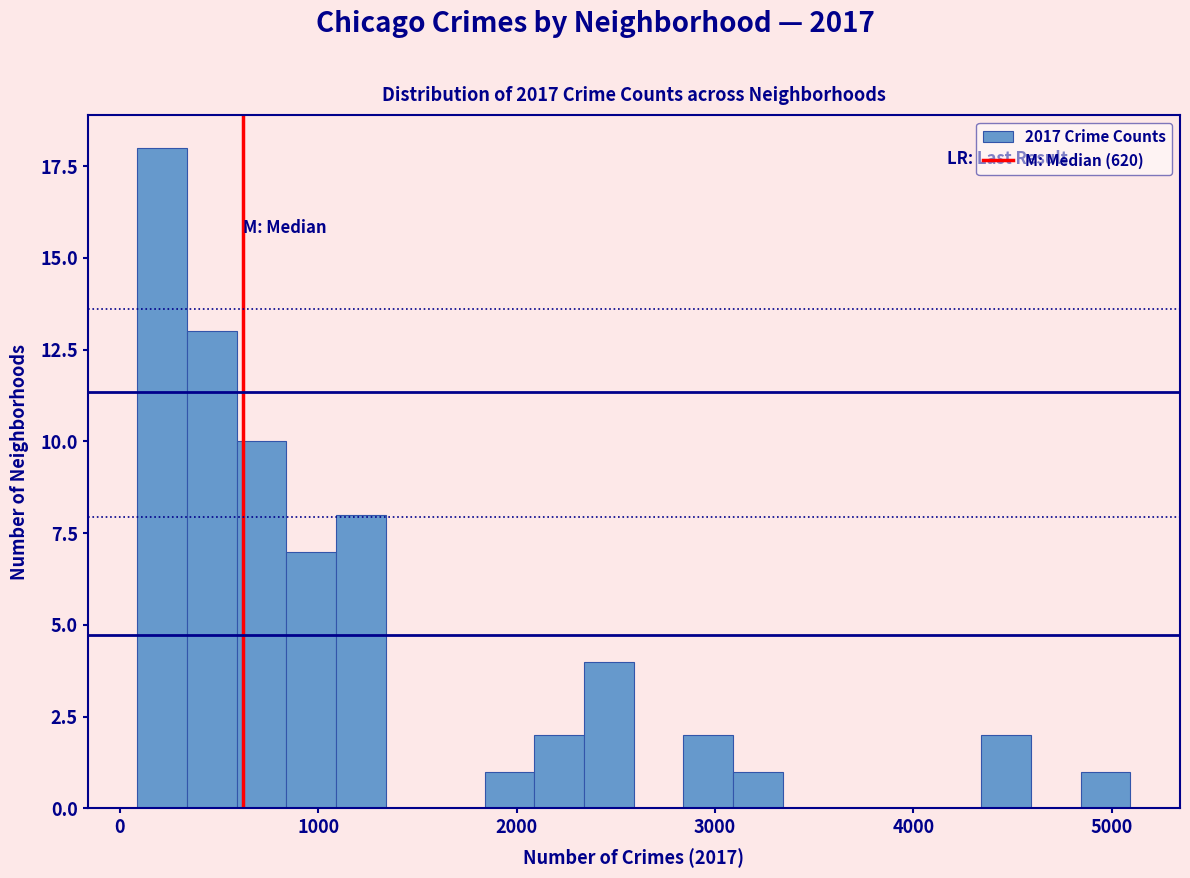

Read against the x-axis, roughly where is the centre of the tallest bar?

200